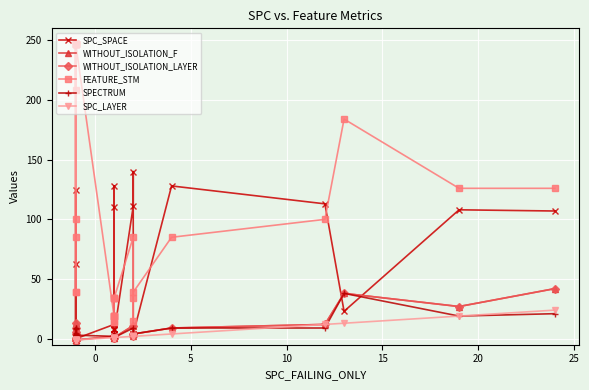

How many data points in FEATURE_STM are less than 85?

16